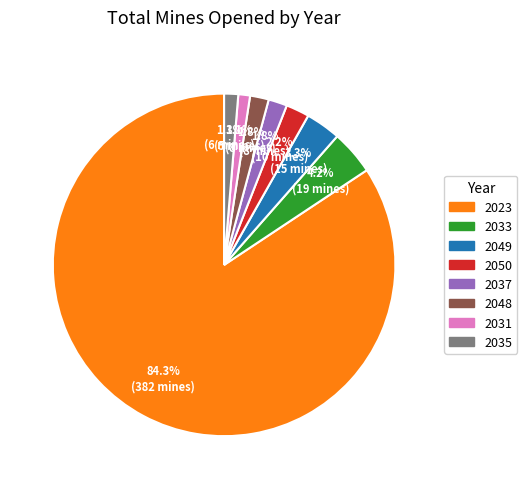

Is there any slice that represents more than half of the pie?

Yes